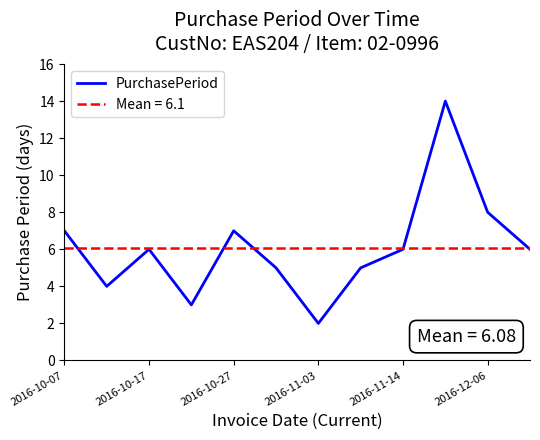

What is the difference between the maximum and minimum values?

12